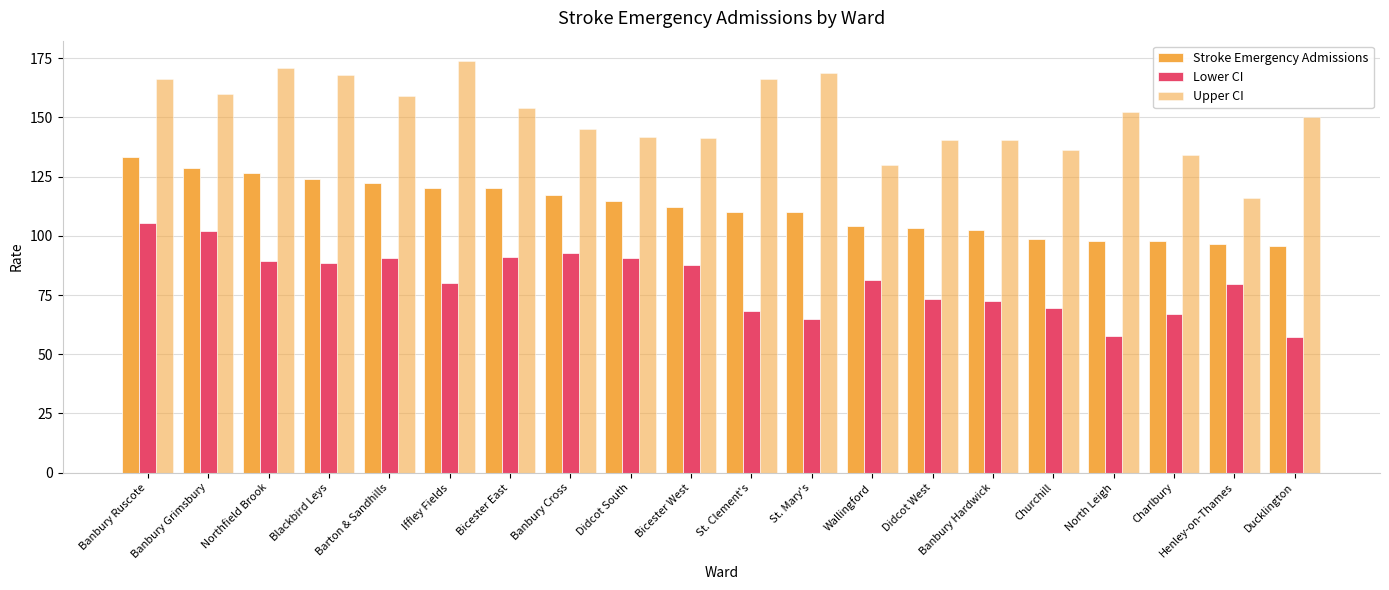

Rank the series by their maximum value, from highest to lowest.

Upper CI, Stroke Emergency Admissions, Lower CI